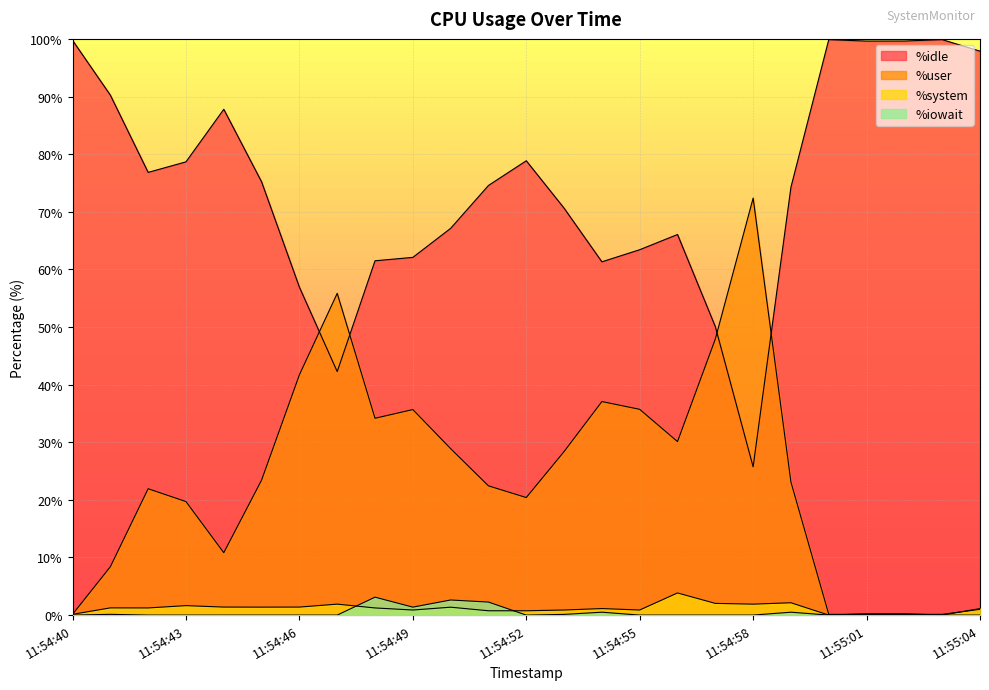

What is the difference between the highest and lowest values at 11:54:45?

75.2